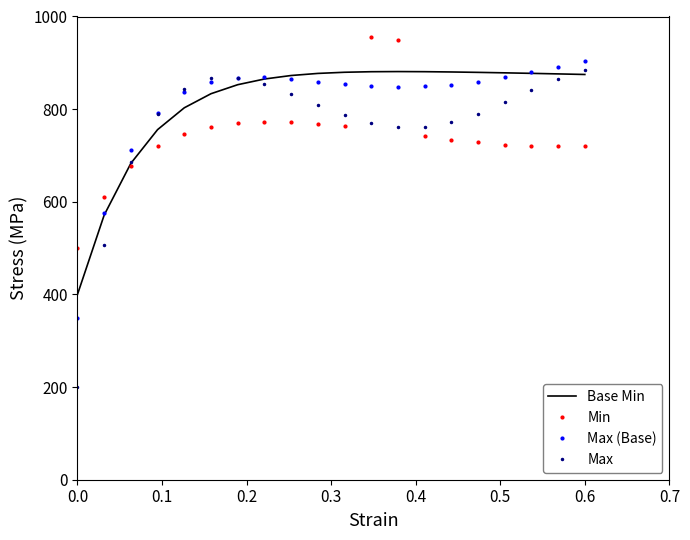

True or false: Max (Base) and Min intersect in this chart.

True